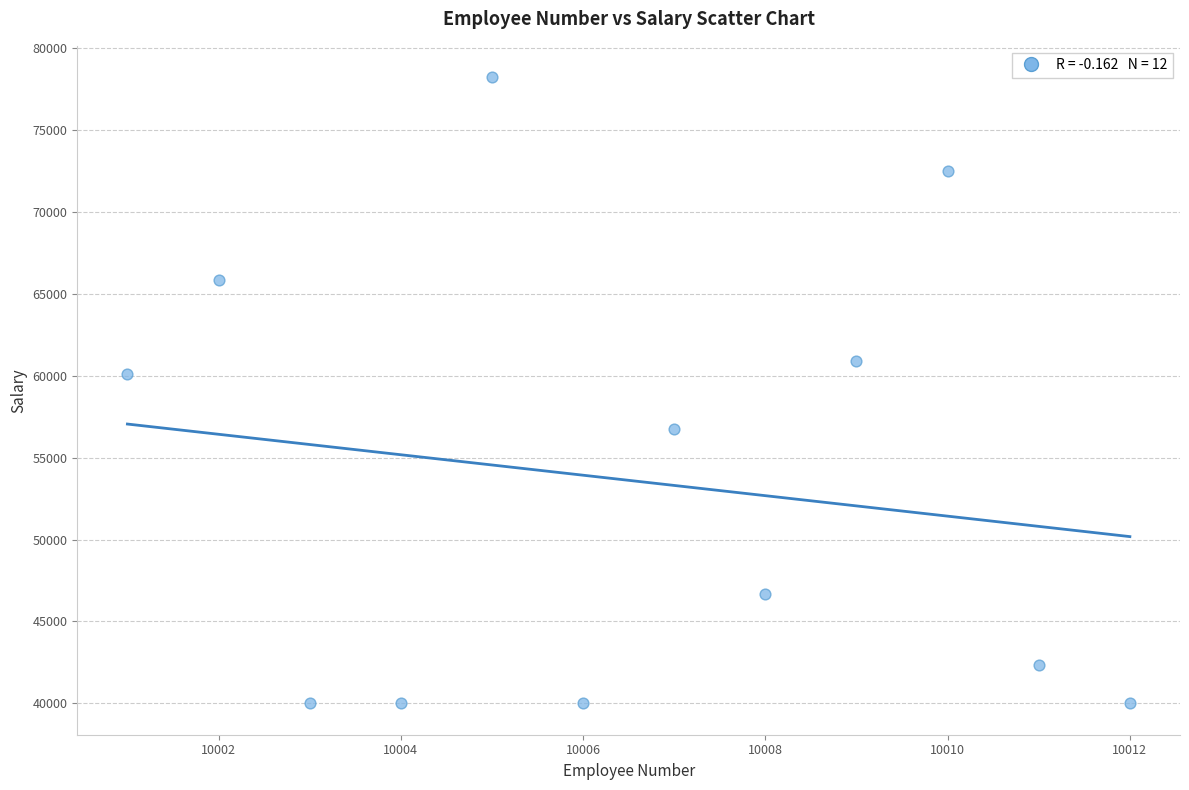

What Y value in the scatter plot is closest to 59114?

60117